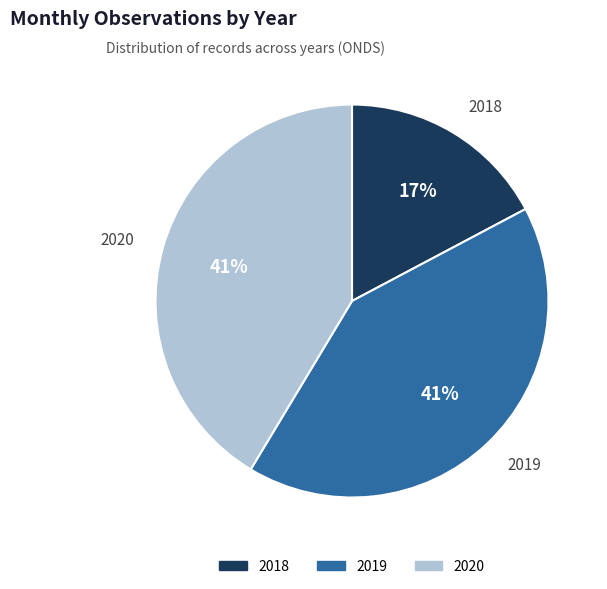

Combined, do 2019 and 2020 account for over 50%?

Yes